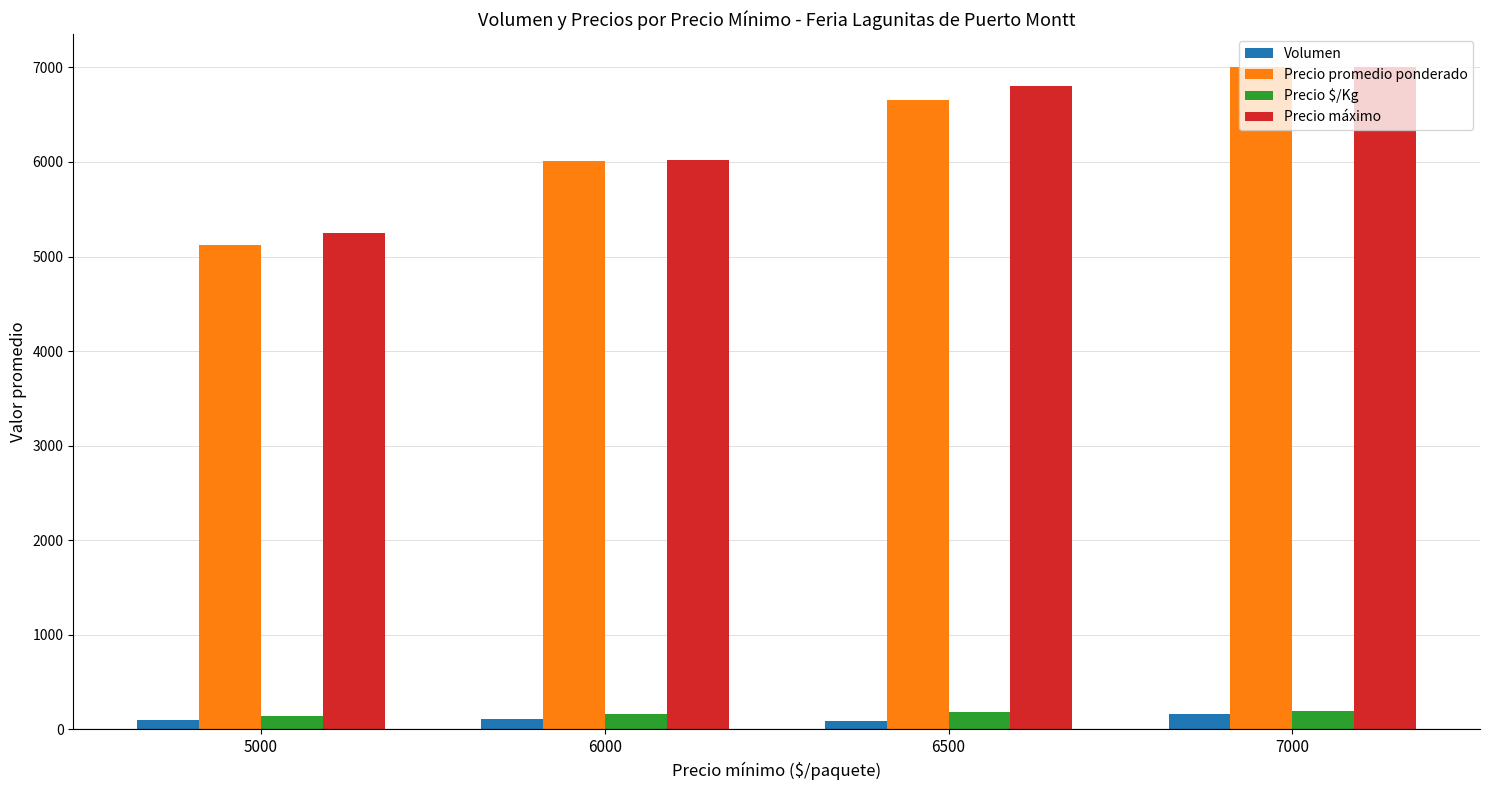

Which series has the widest spread of values?

Precio promedio ponderado